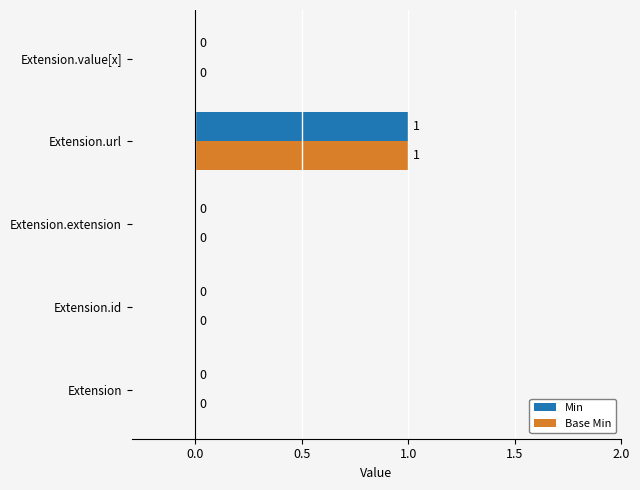

What are all the series names shown in the legend?

Min, Base Min